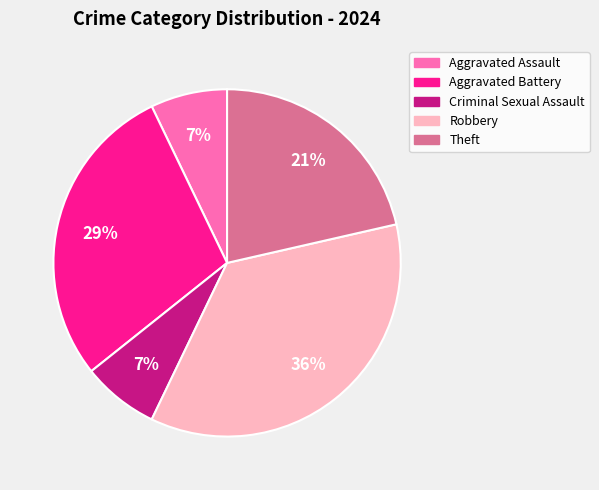

The Criminal Sexual Assault slice represents 18% of the pie. True or false?

False